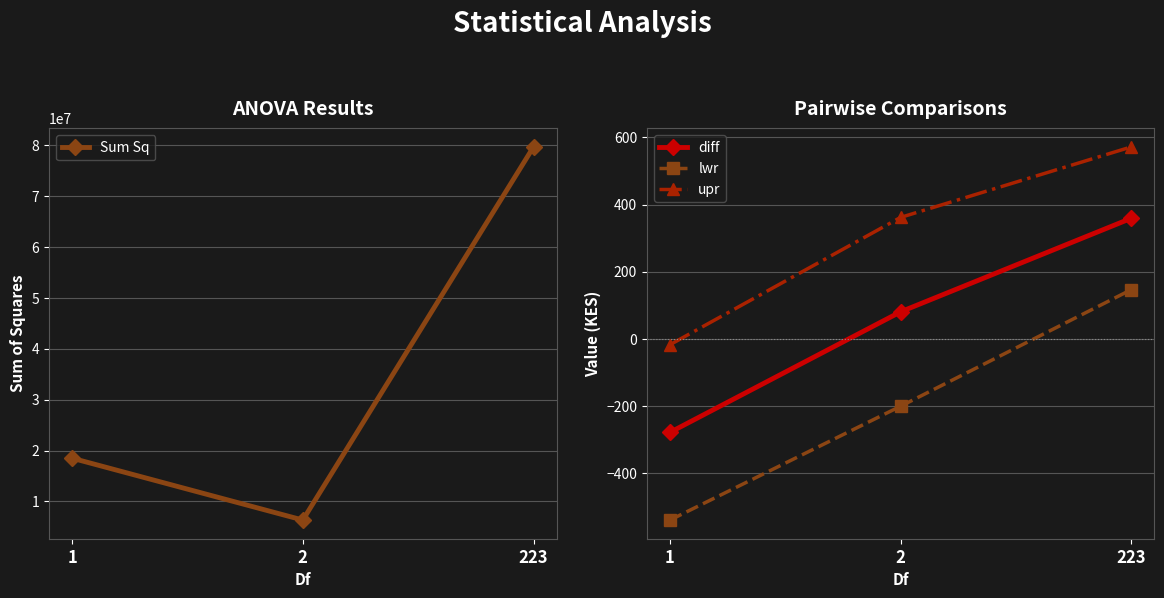

What value does the upr series have at 1?

-17.5